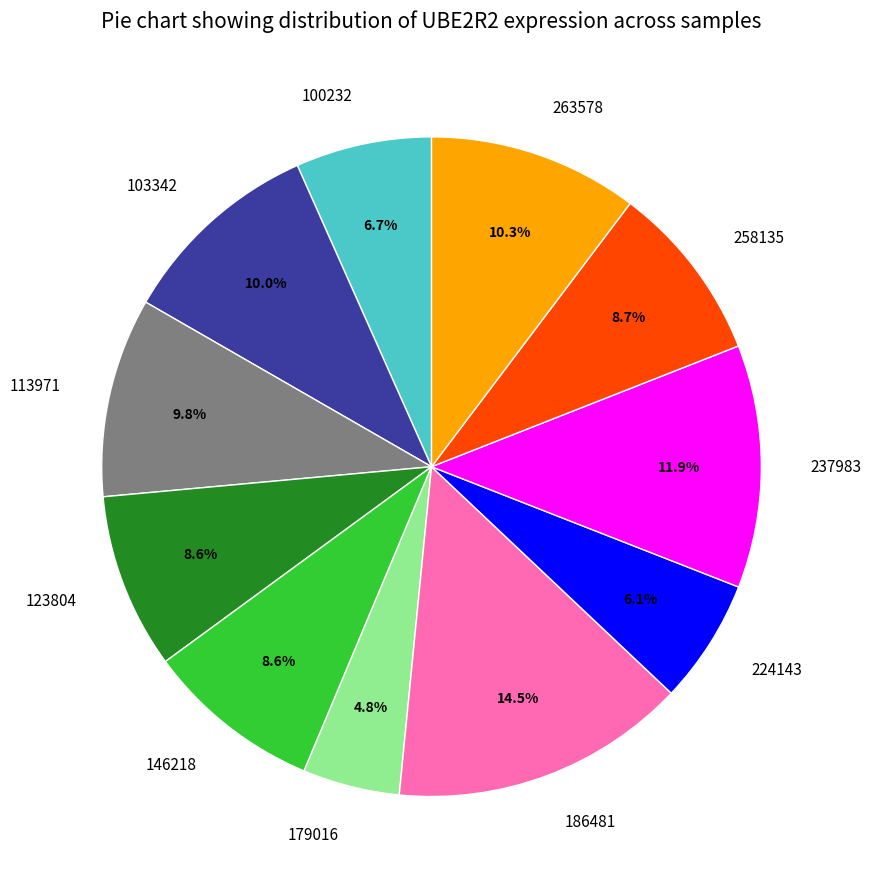

Is there any slice that represents more than half of the pie?

No